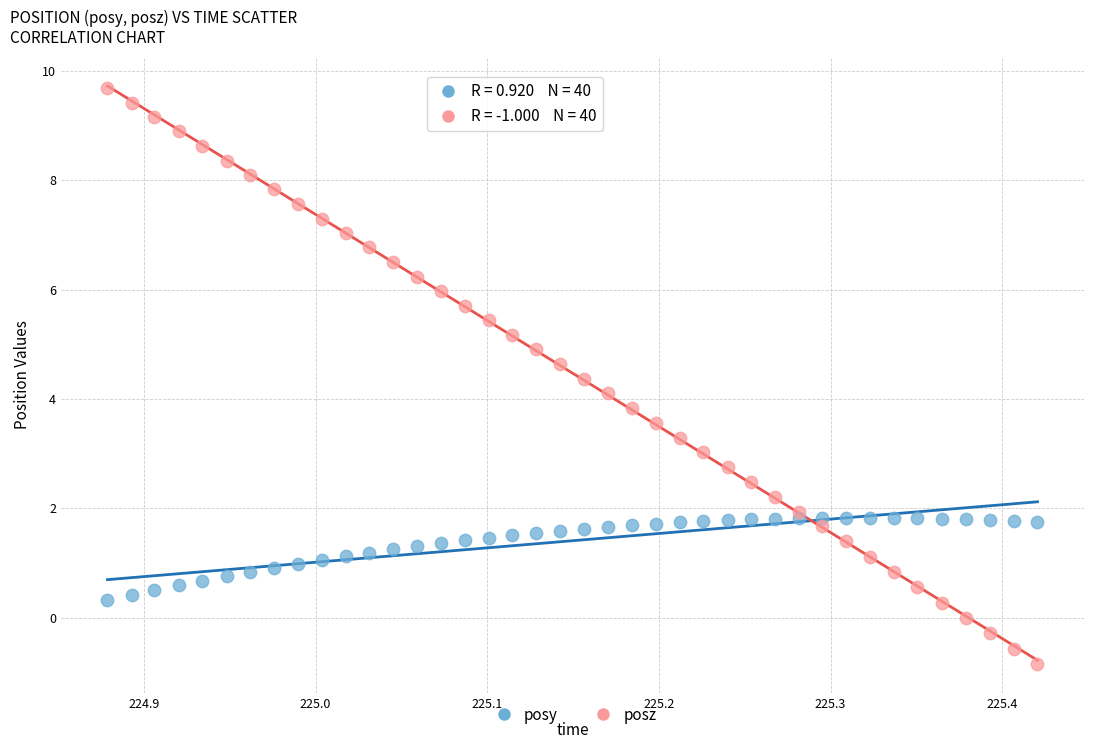

Which series has the widest spread of Y values?

posz